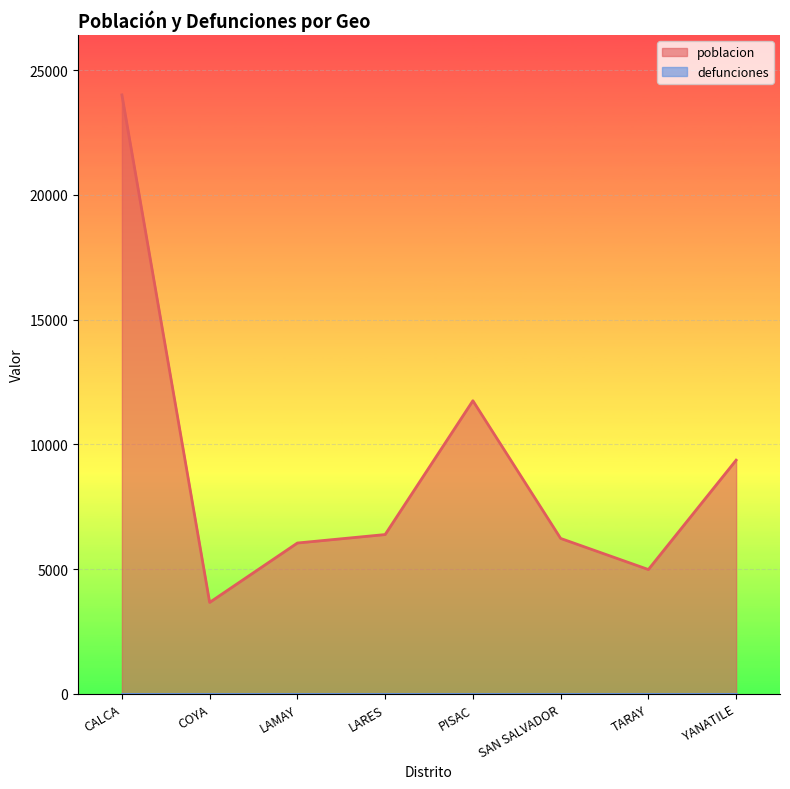

What is the smallest value displayed?

0